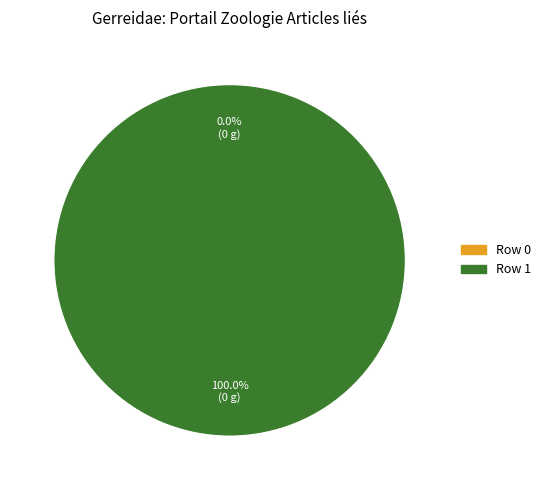

To the nearest percent, what is the difference between the largest and smallest slice percentages?

100%